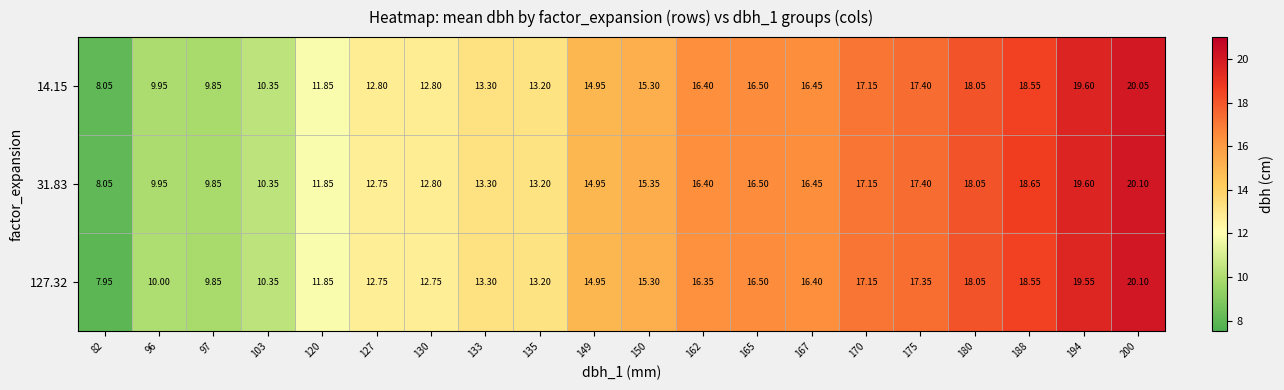

How many values in the 31.83 series exceed 15?

10